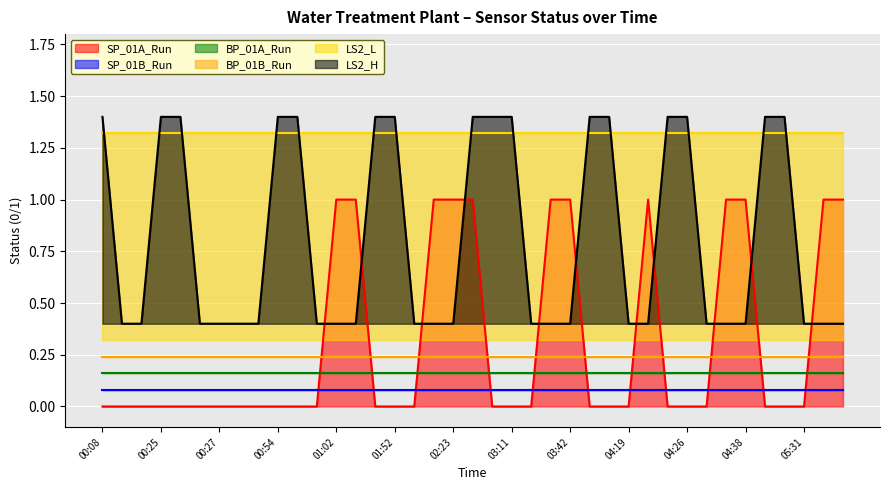

Reading left to right, what are all the values shown in this chart?

SP_01A_Run: 00:08=0	00:15=0	00:15=0	00:25=0	00:25=0	00:27=0	00:27=0	00:37=0	00:54=0	00:54=0	00:54=0	01:02=0	01:02=1	01:12=1	01:52=0	01:52=0	02:13=0	02:13=1	02:23=1	03:11=1	03:11=0	03:11=0	03:32=0	03:32=1	03:42=1	04:11=0	04:12=0	04:19=0	04:19=1	04:26=0	04:26=0	04:28=0	04:28=1	04:38=1	05:08=0	05:08=0	05:31=0	05:31=1	05:41=1
SP_01B_Run: 00:08=0	00:15=0	00:15=0	00:25=0	00:25=0	00:27=0	00:27=0	00:37=0	00:54=0	00:54=0	00:54=0	01:02=0	01:02=0	01:12=0	01:52=0	01:52=0	02:13=0	02:13=0	02:23=0	03:11=0	03:11=0	03:11=0	03:32=0	03:32=0	03:42=0	04:11=0	04:12=0	04:19=0	04:19=0	04:26=0	04:26=0	04:28=0	04:28=0	04:38=0	05:08=0	05:08=0	05:31=0	05:31=0	05:41=0
BP_01A_Run: 00:08=0	00:15=0	00:15=0	00:25=0	00:25=0	00:27=0	00:27=0	00:37=0	00:54=0	00:54=0	00:54=0	01:02=0	01:02=0	01:12=0	01:52=0	01:52=0	02:13=0	02:13=0	02:23=0	03:11=0	03:11=0	03:11=0	03:32=0	03:32=0	03:42=0	04:11=0	04:12=0	04:19=0	04:19=0	04:26=0	04:26=0	04:28=0	04:28=0	04:38=0	05:08=0	05:08=0	05:31=0	05:31=0	05:41=0
BP_01B_Run: 00:08=0	00:15=0	00:15=0	00:25=0	00:25=0	00:27=0	00:27=0	00:37=0	00:54=0	00:54=0	00:54=0	01:02=0	01:02=0	01:12=0	01:52=0	01:52=0	02:13=0	02:13=0	02:23=0	03:11=0	03:11=0	03:11=0	03:32=0	03:32=0	03:42=0	04:11=0	04:12=0	04:19=0	04:19=0	04:26=0	04:26=0	04:28=0	04:28=0	04:38=0	05:08=0	05:08=0	05:31=0	05:31=0	05:41=0
LS2_L: 00:08=1	00:15=1	00:15=1	00:25=1	00:25=1	00:27=1	00:27=1	00:37=1	00:54=1	00:54=1	00:54=1	01:02=1	01:02=1	01:12=1	01:52=1	01:52=1	02:13=1	02:13=1	02:23=1	03:11=1	03:11=1	03:11=1	03:32=1	03:32=1	03:42=1	04:11=1	04:12=1	04:19=1	04:19=1	04:26=1	04:26=1	04:28=1	04:28=1	04:38=1	05:08=1	05:08=1	05:31=1	05:31=1	05:41=1
LS2_H: 00:08=1	00:15=0	00:15=0	00:25=1	00:25=1	00:27=0	00:27=0	00:37=0	00:54=0	00:54=1	00:54=1	01:02=0	01:02=0	01:12=0	01:52=1	01:52=1	02:13=0	02:13=0	02:23=0	03:11=1	03:11=1	03:11=1	03:32=0	03:32=0	03:42=0	04:11=1	04:12=1	04:19=0	04:19=0	04:26=1	04:26=1	04:28=0	04:28=0	04:38=0	05:08=1	05:08=1	05:31=0	05:31=0	05:41=0